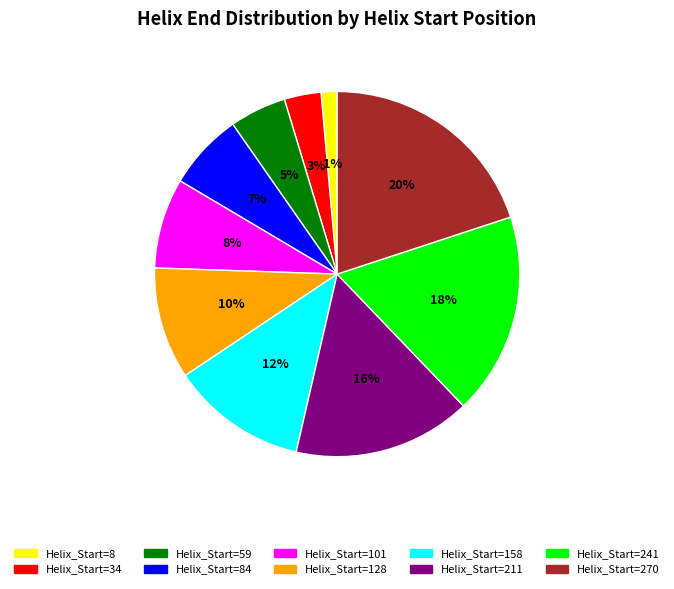

Rank the categories by value from highest to lowest.

Helix_Start=270, Helix_Start=241, Helix_Start=211, Helix_Start=158, Helix_Start=128, Helix_Start=101, Helix_Start=84, Helix_Start=59, Helix_Start=34, Helix_Start=8